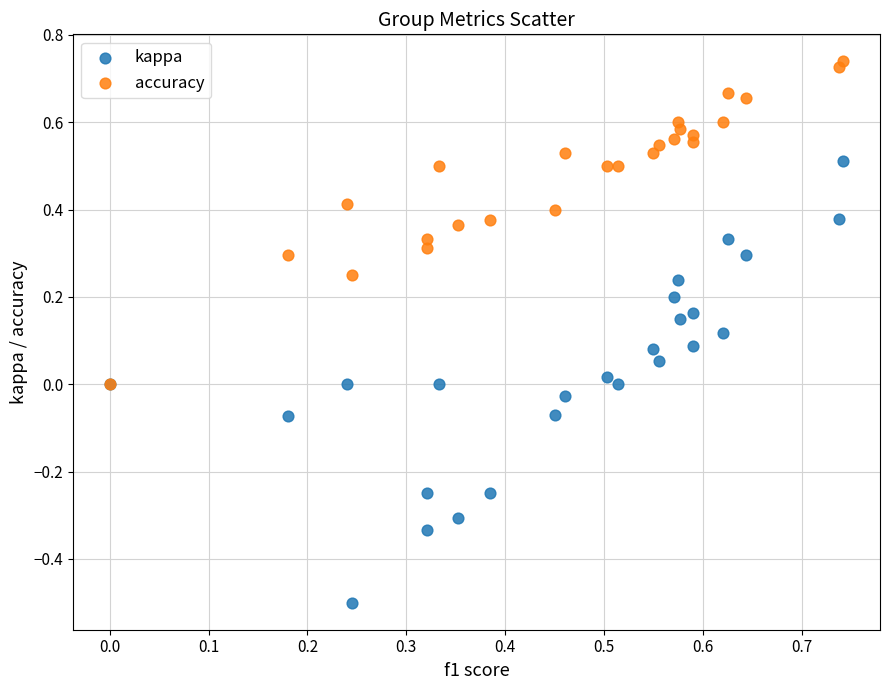

Which series reaches the maximum Y coordinate?

accuracy